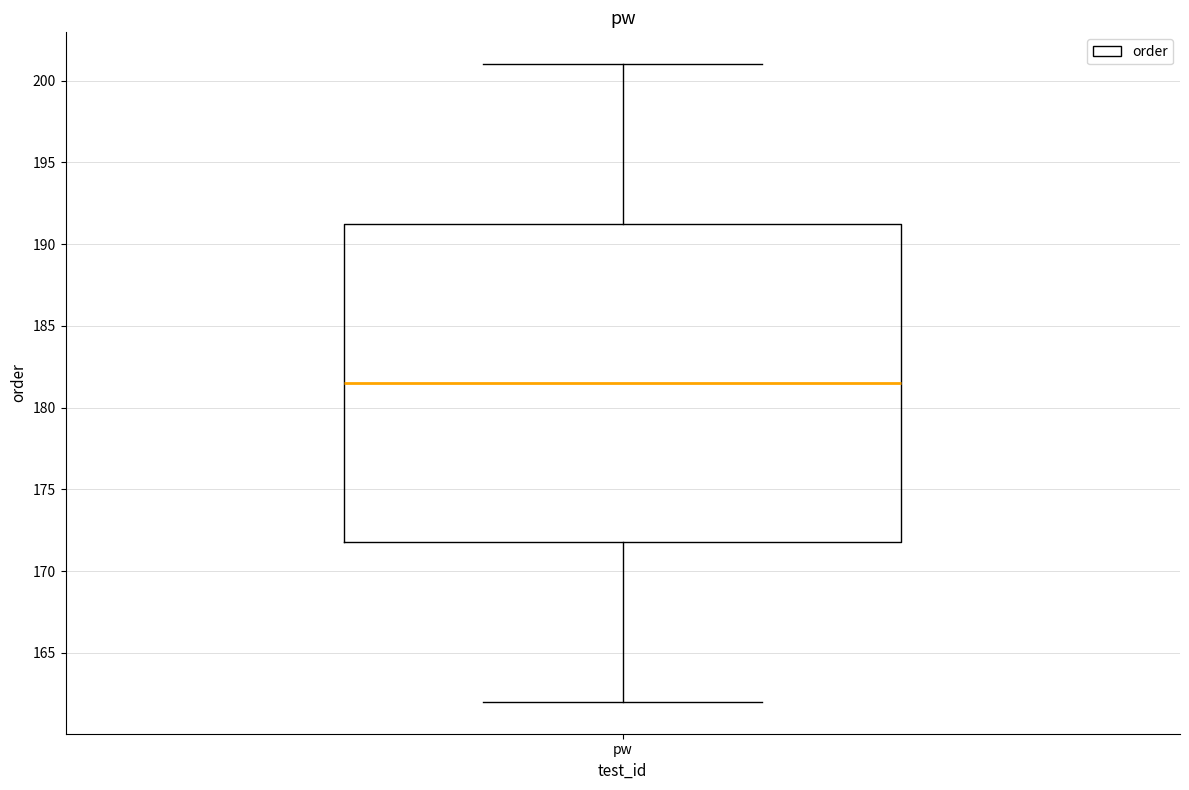

Where is the lower edge of the box for pw on the y-axis? The values are not printed on the chart, so give them approximately, as read against the axis.

172.0